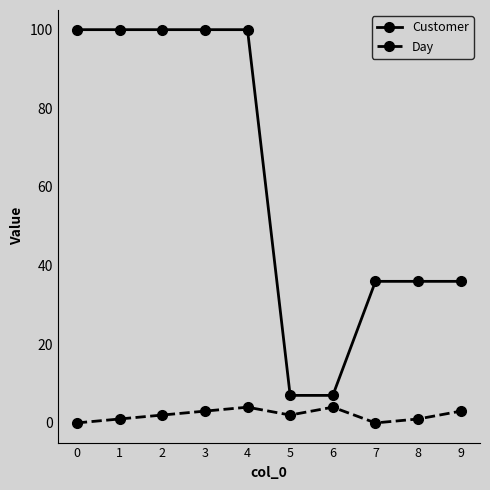

At how many categories does at least one series exceed 73?

5